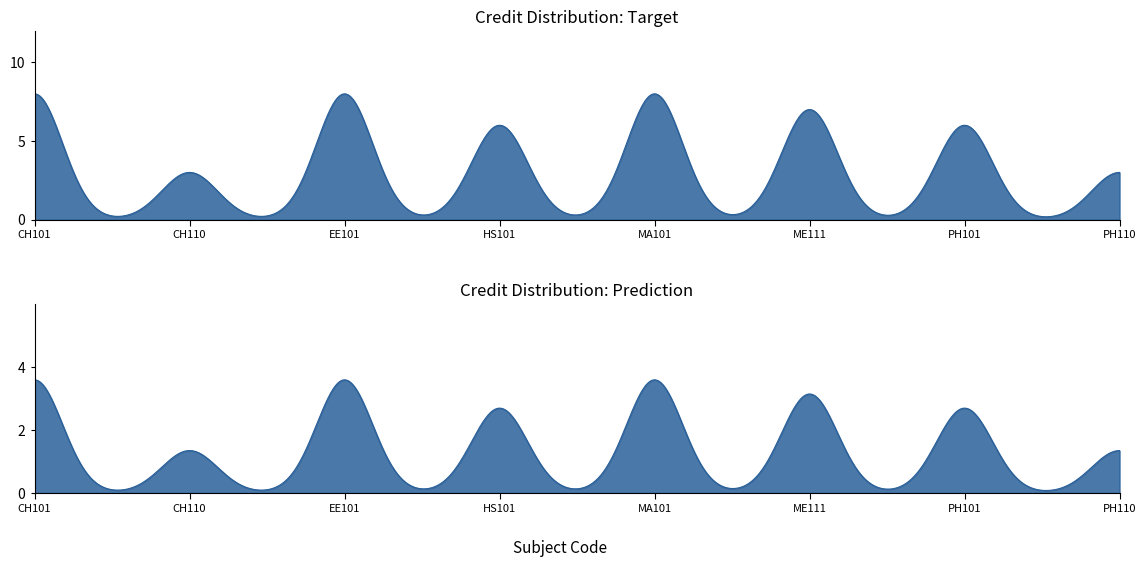

What is the sum of the values at ME111 and EE101?

15